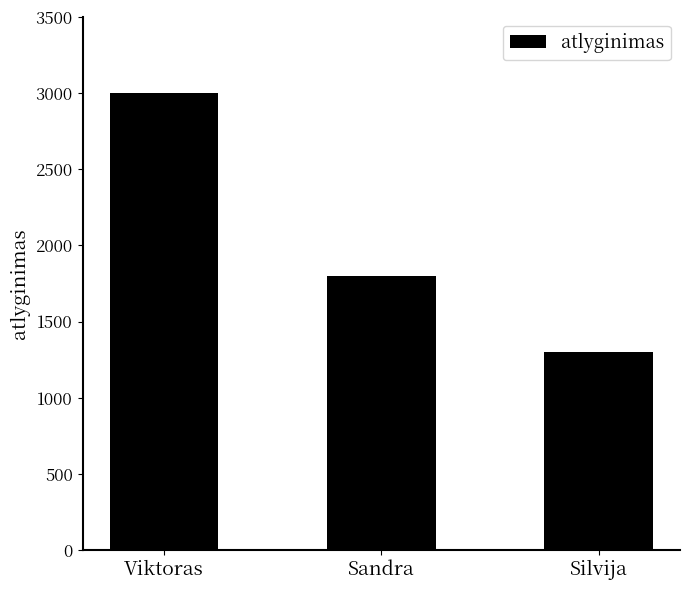

Count the values in the range 1300 to 3000.

3